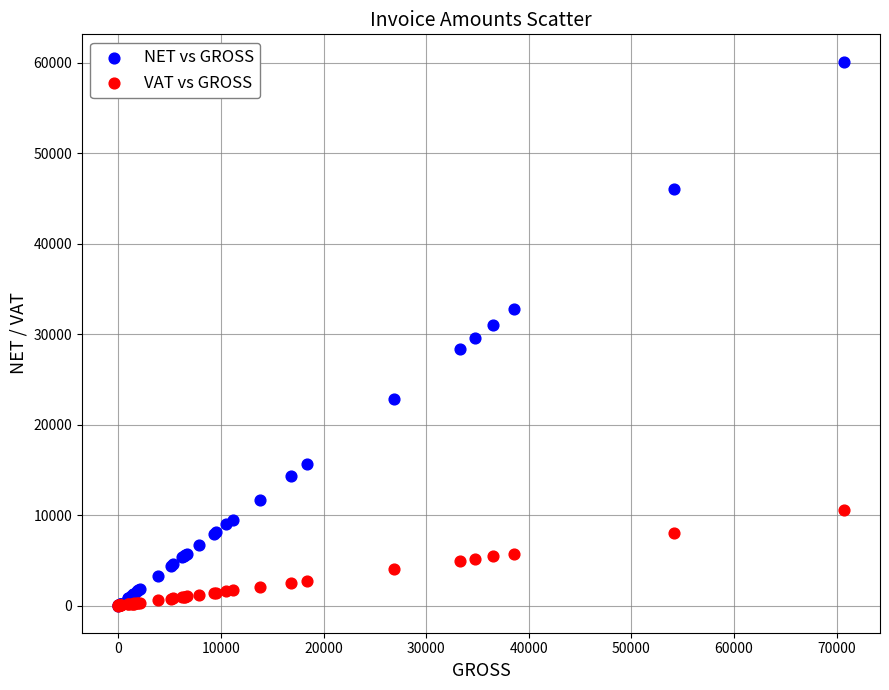

What are all the series names shown in the legend?

NET vs GROSS, VAT vs GROSS